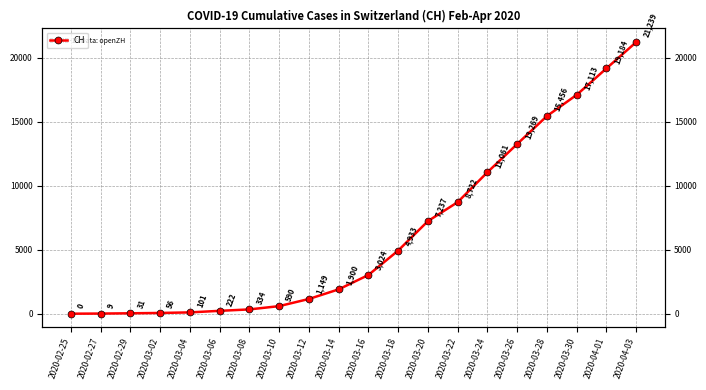

How many lines are shown in the chart?

1